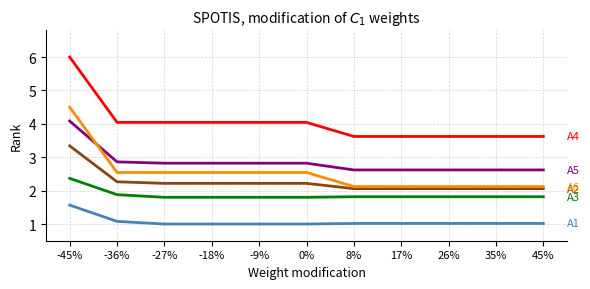

What is the total value across all series at 45%?

13.3